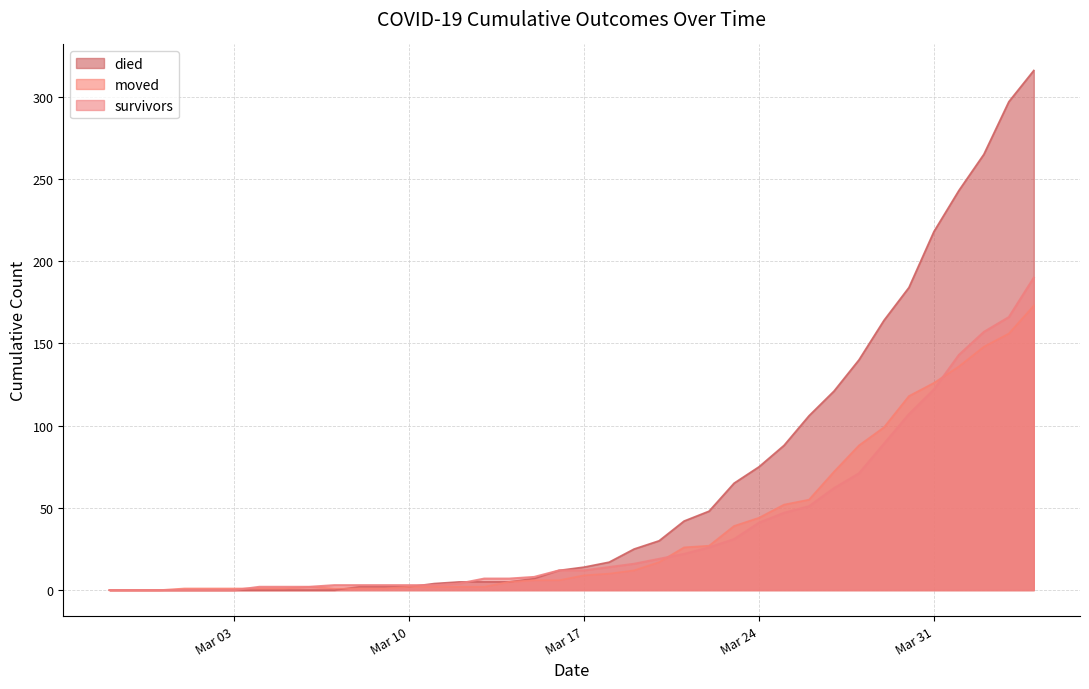

Count the number of data series in this chart.

3